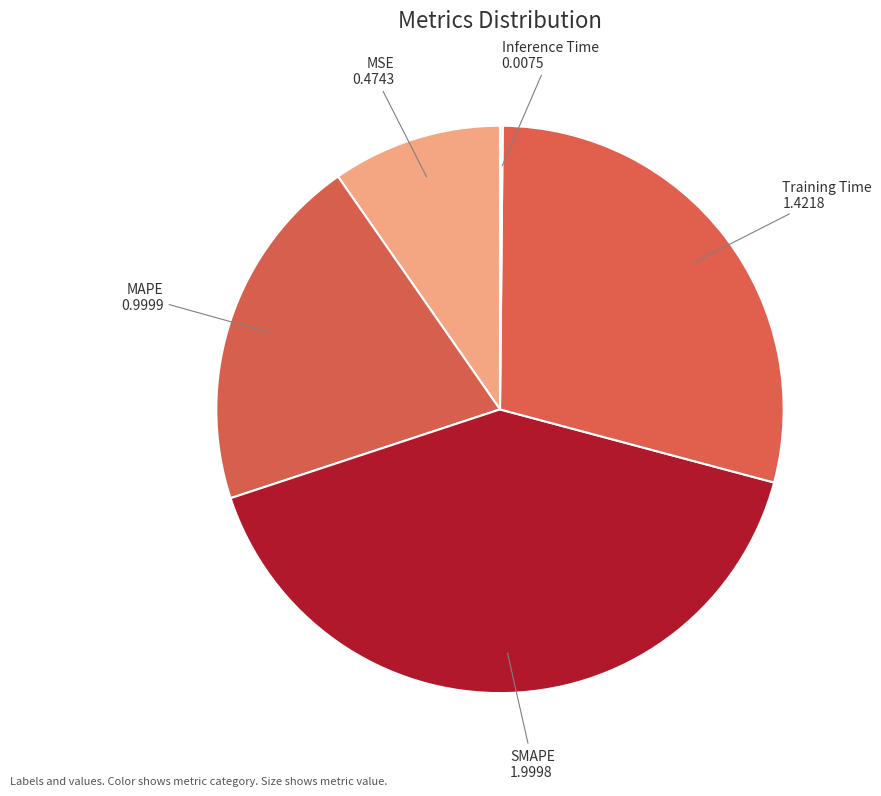

Which category has the biggest portion of the pie?

SMAPE